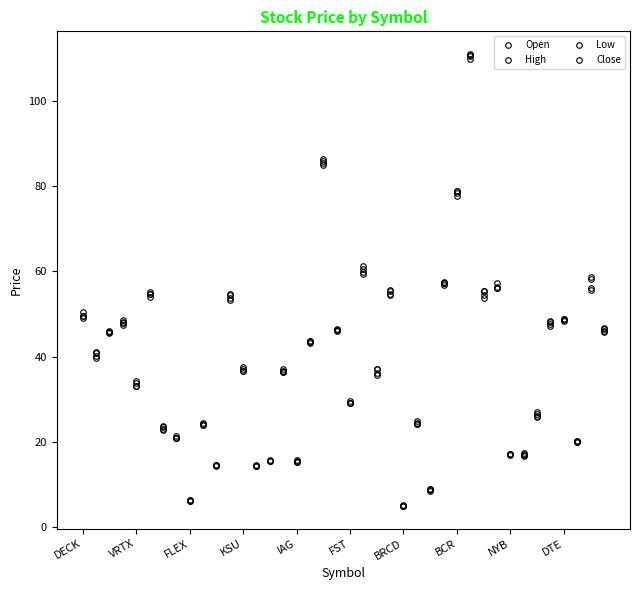

What is the value of the High point at the 39th from the left?

58.6